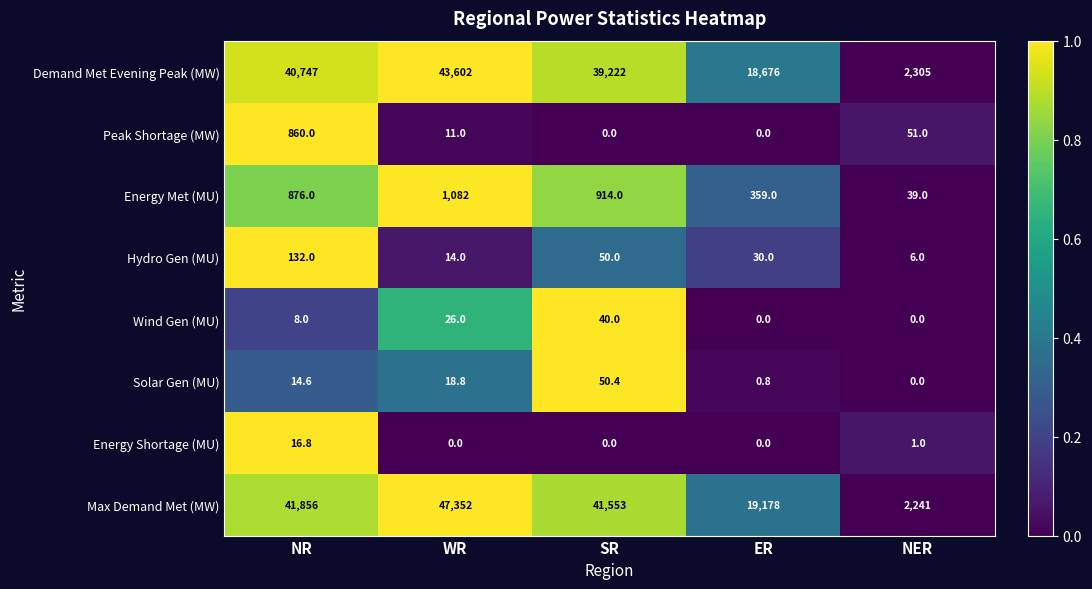

True or false: Hydro Gen (MU) has a value of 132.0 at NR.

True